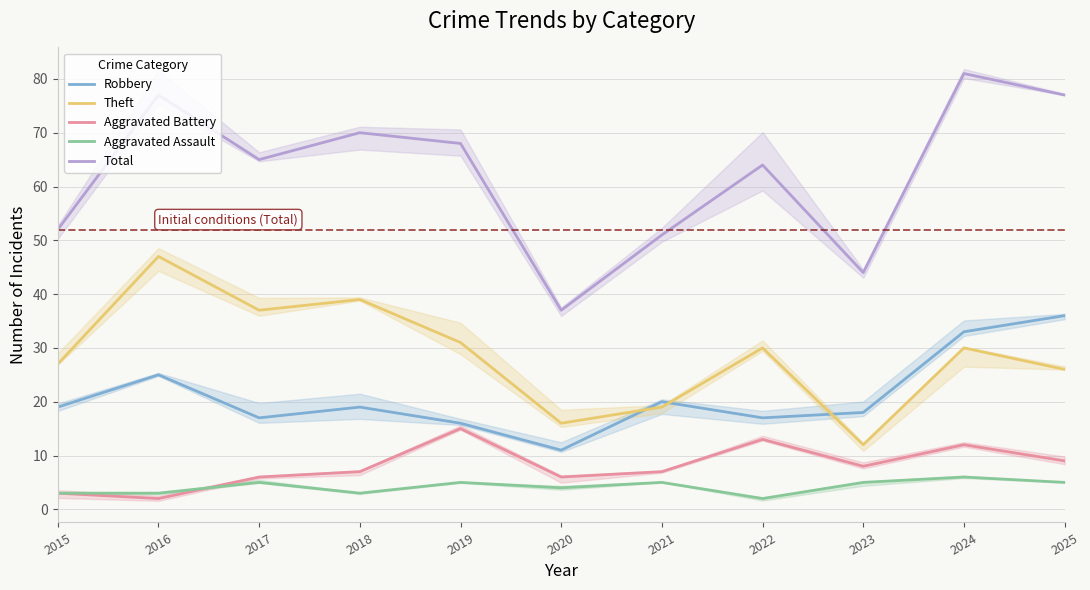

How many times do Aggravated Assault and Aggravated Battery cross each other?

1